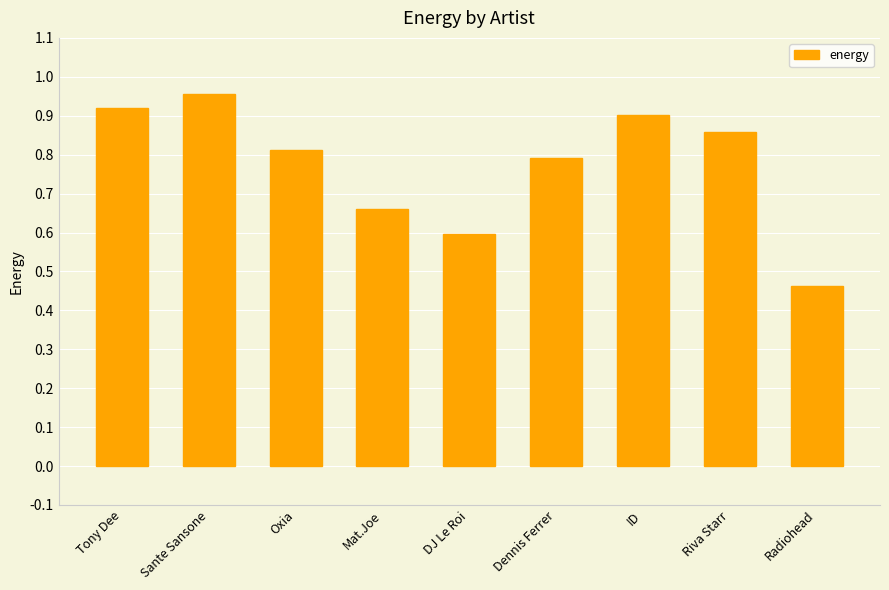

Which has a higher value, Mat.Joe or Dennis Ferrer?

Dennis Ferrer